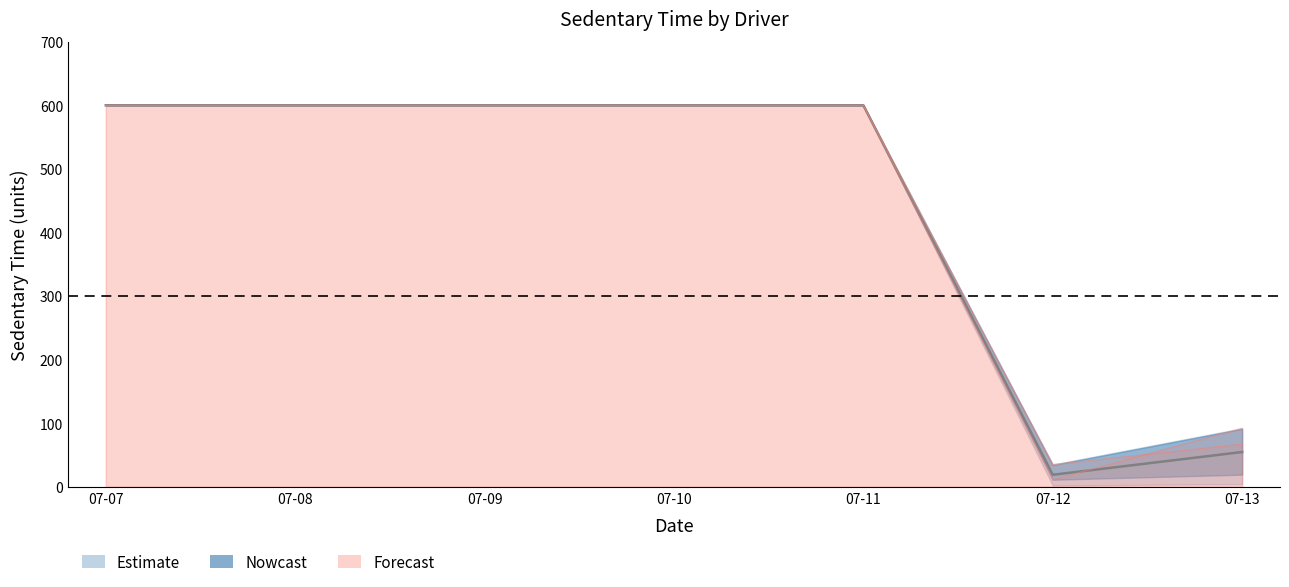

At which category does the chart reach its minimum across all series?

07-12